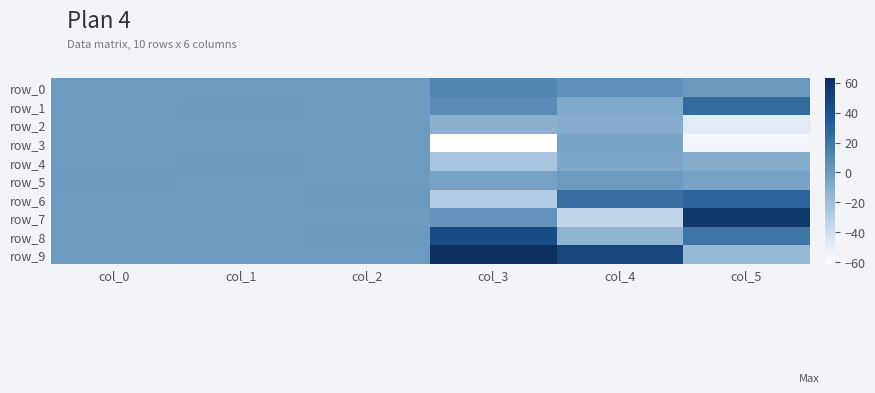

Between col_1 and col_5, which series saw the biggest shift?

row_3